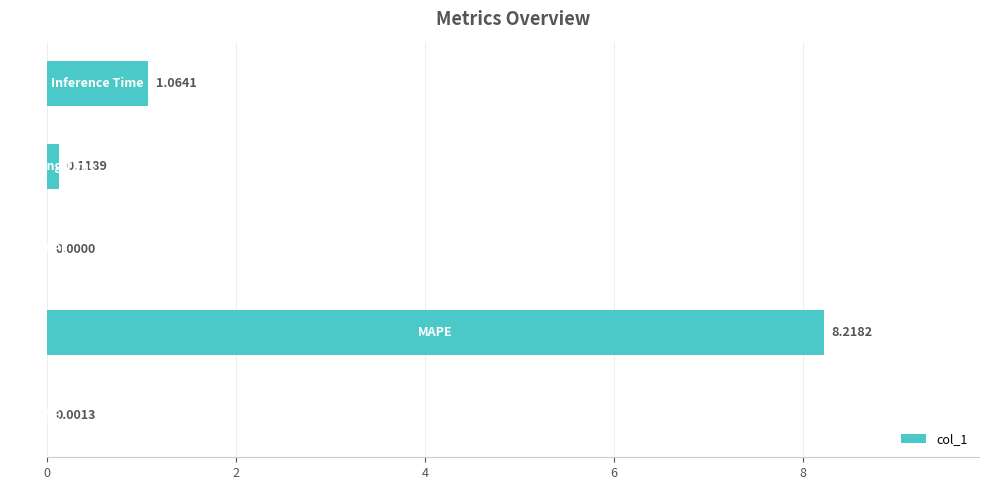

What is the sum of all values?

9.4